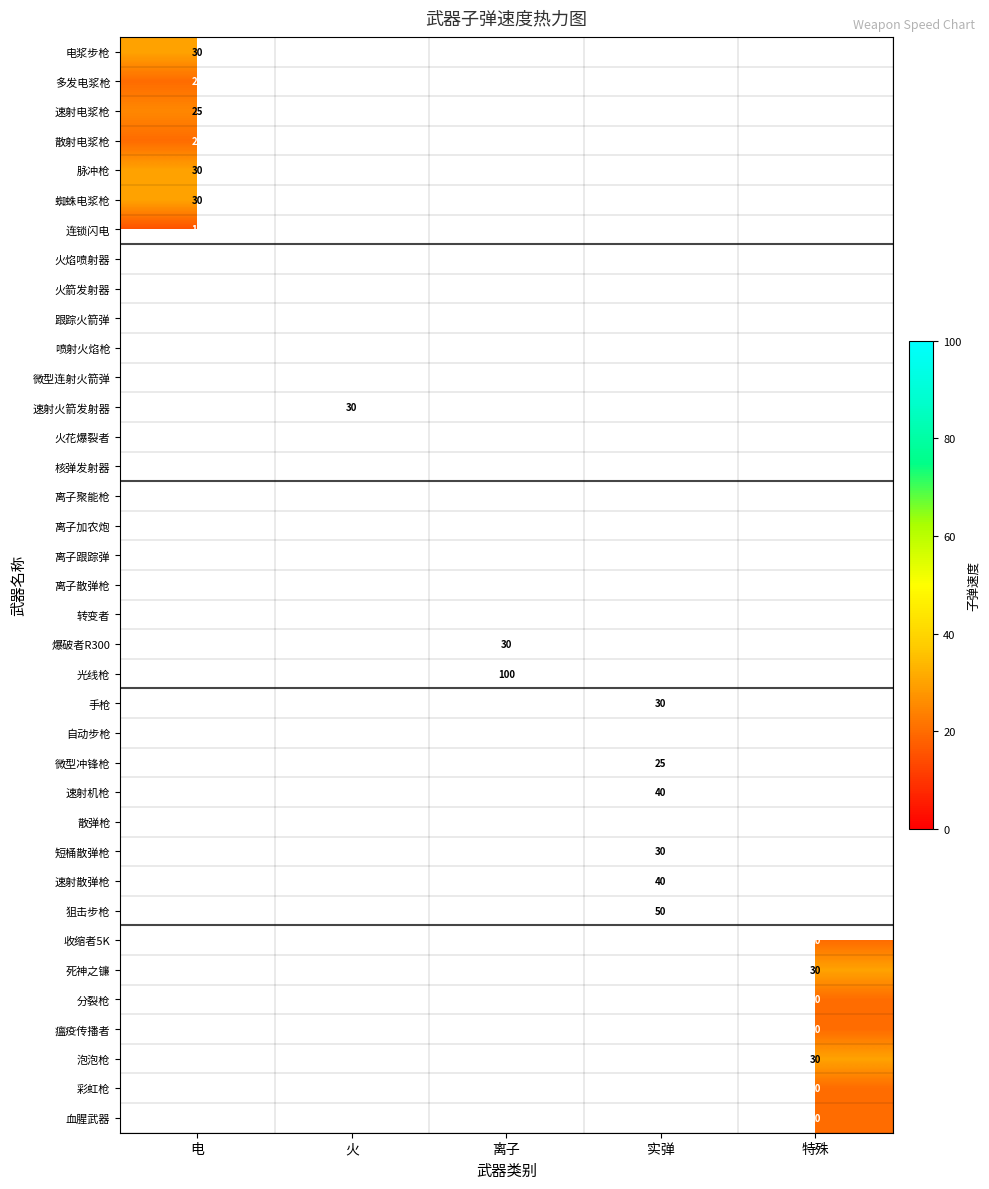

True or false: 爆破者R300 has a value of 30 at 离子.

True